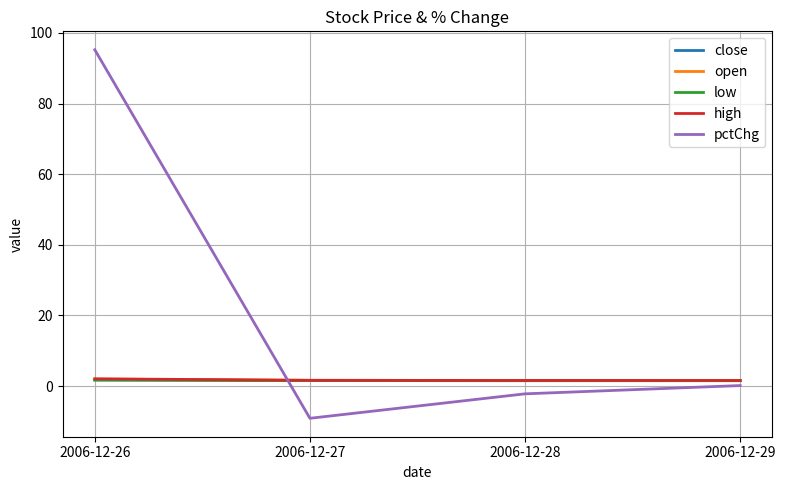

True or false: pctChg has a value of 95.2 at 2006-12-26.

True